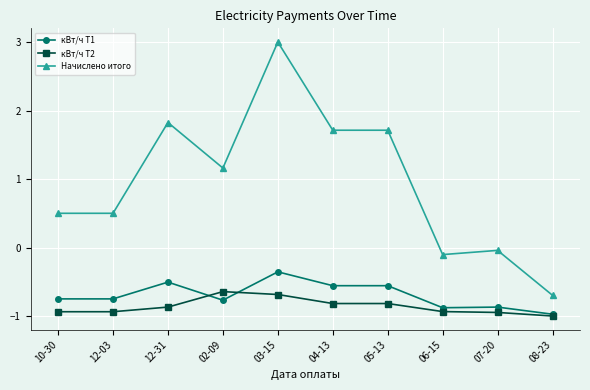

At which label does Начислено итого first exceed 1?

12-31